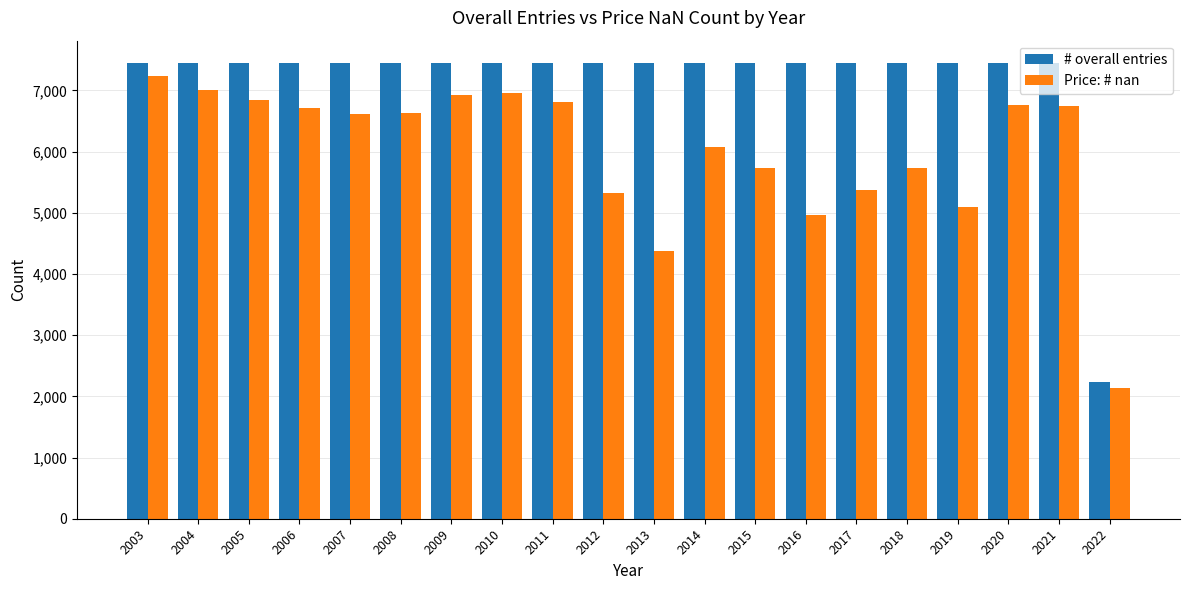

The value of Price: # nan at 2007 is 6616. True or false?

True